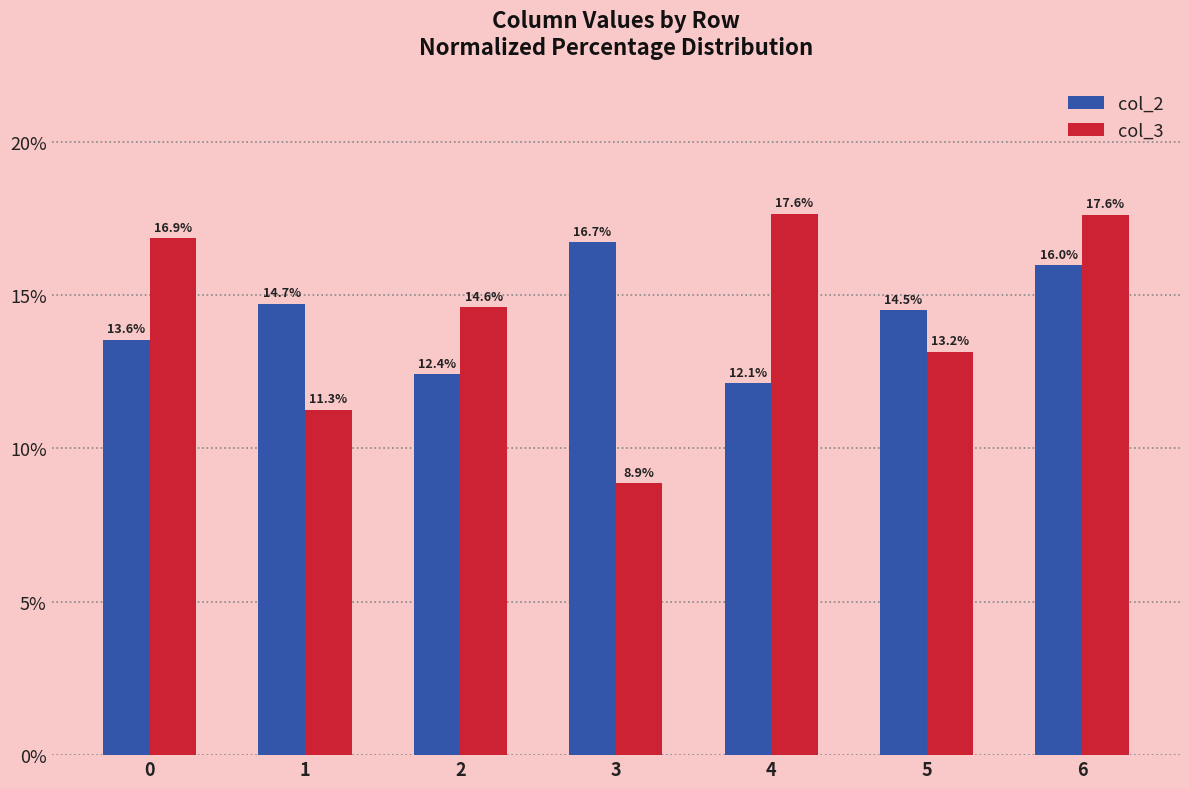

Reading left to right, transcribe all the data shown in this chart.

col_2: 0=13.6	1=14.7	2=12.4	3=16.7	4=12.1	5=14.5	6=16.0
col_3: 0=16.9	1=11.3	2=14.6	3=8.9	4=17.6	5=13.2	6=17.6